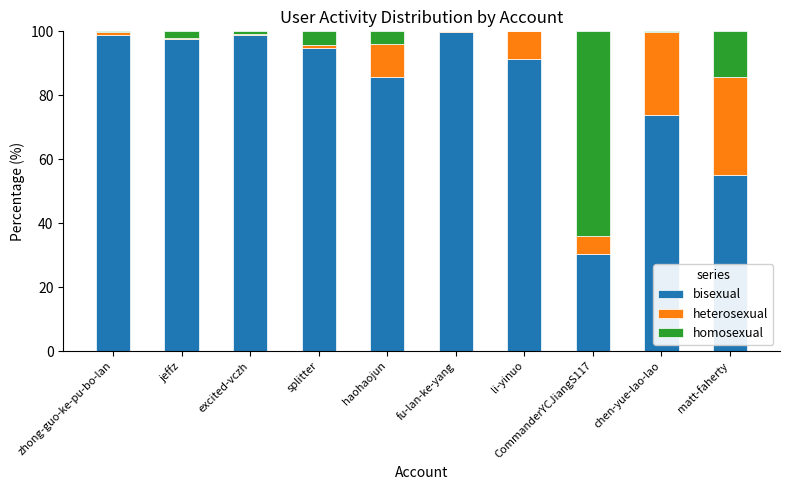

Is it true that bisexual equals 138.8 at haohaojun?

False